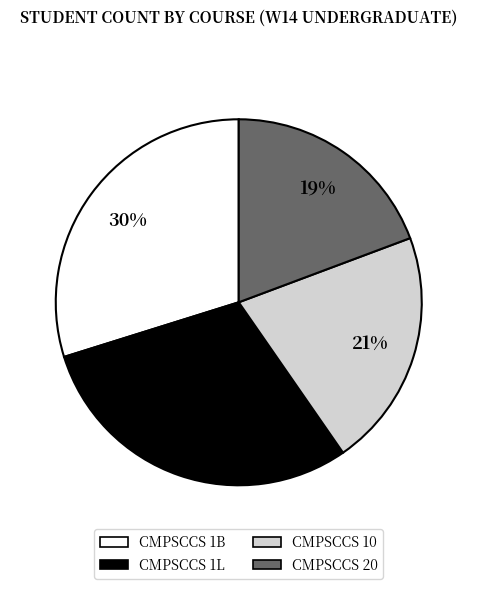

To the nearest percent, what portion does CMPSCCS 1L represent?

30%